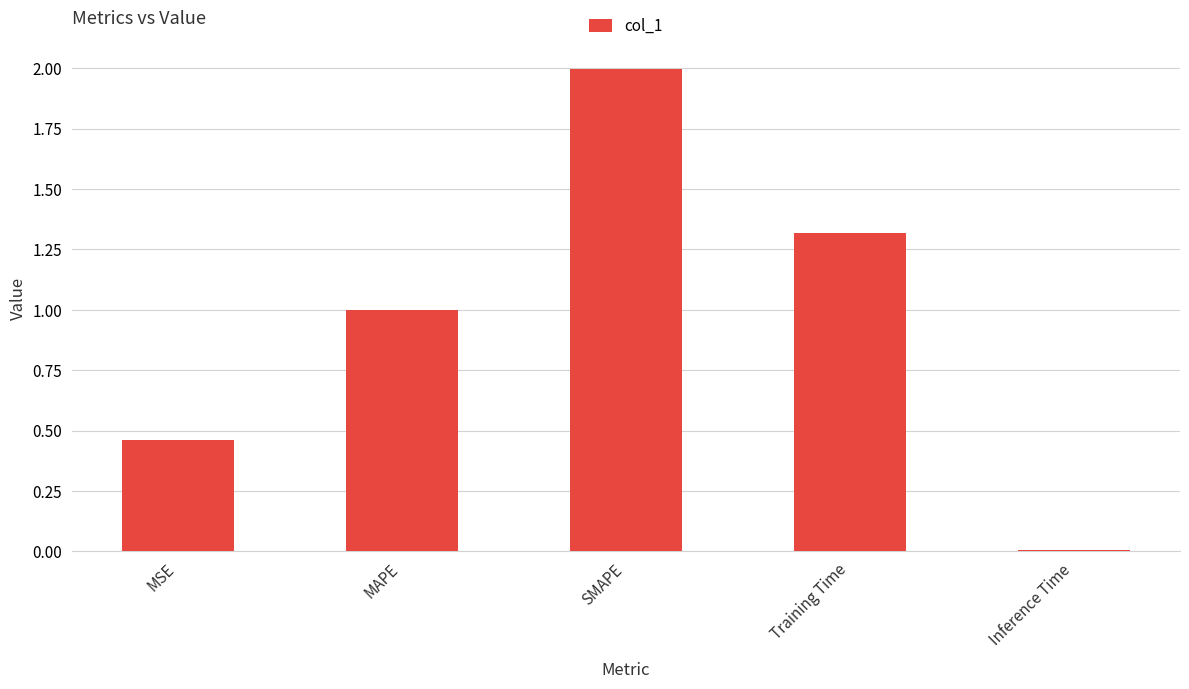

List the labels in order of value, smallest first.

Inference Time, MSE, MAPE, Training Time, SMAPE